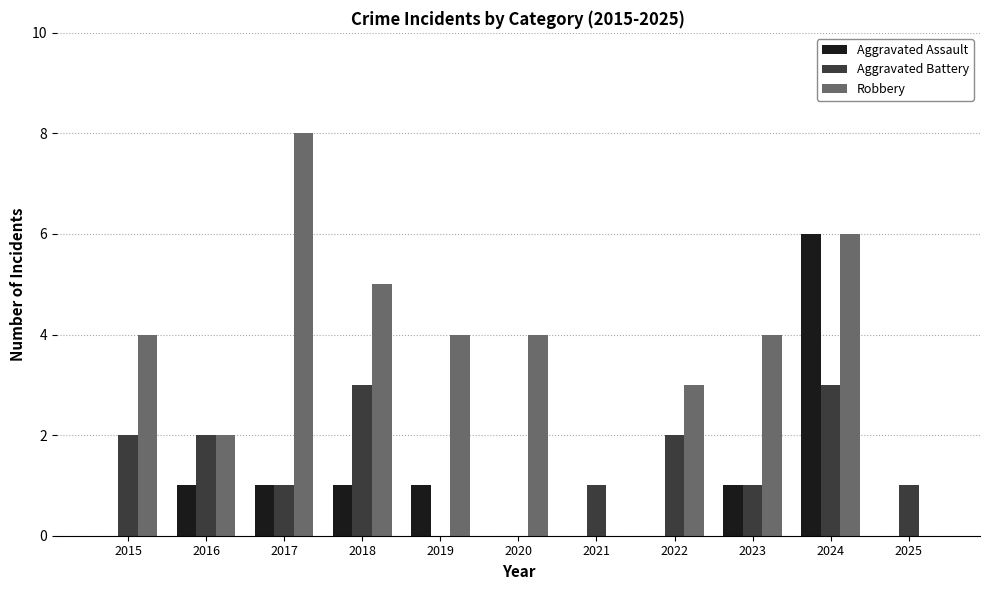

Count the number of categories in the chart.

11